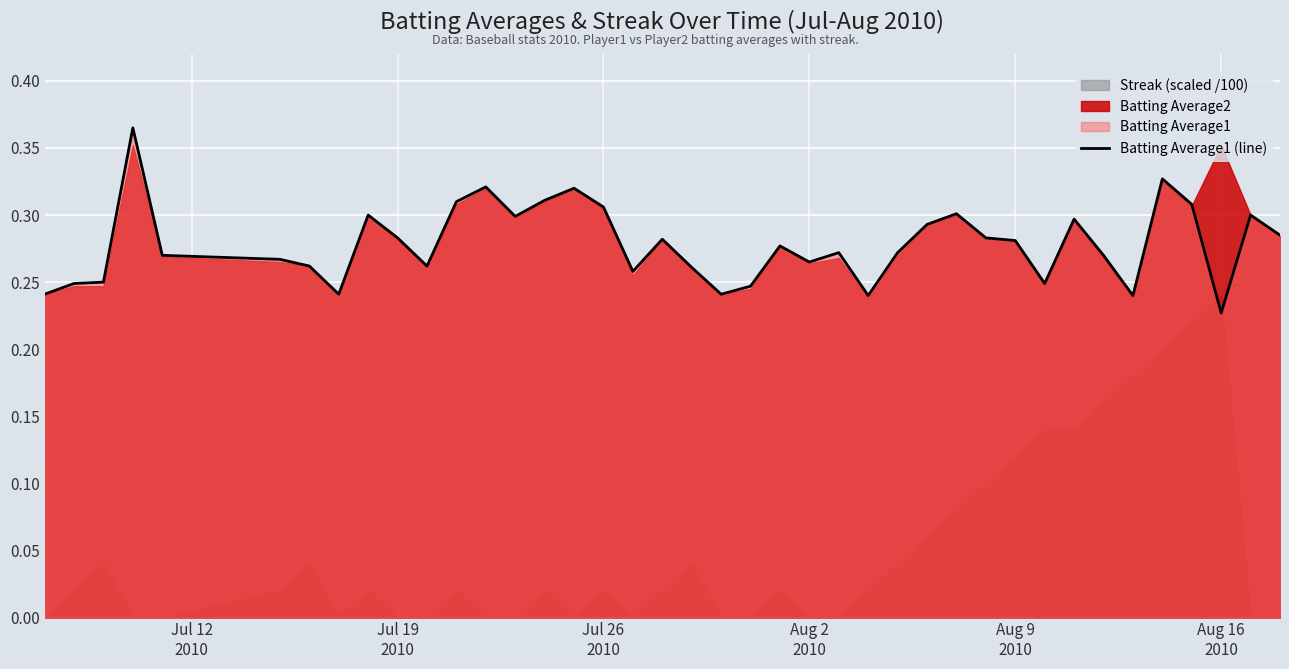

Reading right to left, transcribe all the data shown in this chart.

0.3	0.3	0.2	0.3	0.3	0.2	0.3	0.3	0.2	0.3	0.3	0.3	0.3	0.3	0.2	0.3	0.3	0.3	0.2	0.2	0.3	0.3	0.3	0.3	0.3	0.3	0.3	0.3	0.3	0.3	0.3	0.3	0.2	0.3	0.3	0.3	0.4	0.2	0.2	0.2